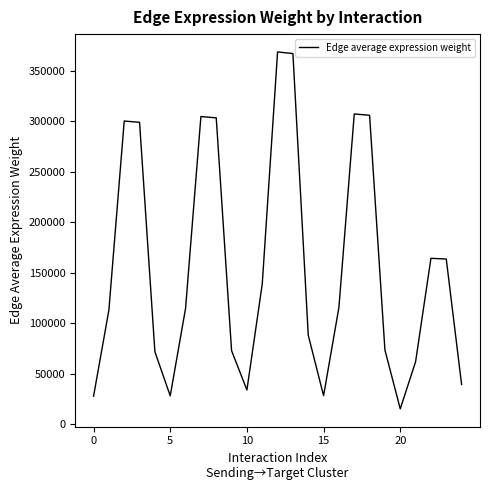

What is the difference between the maximum and minimum values?

353643.1